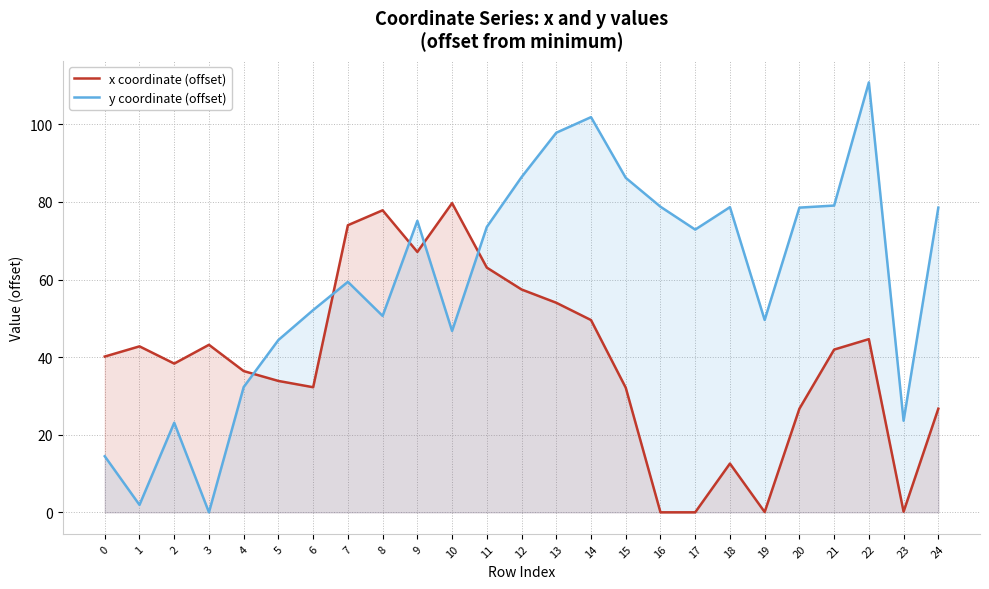

Is the value of y coordinate (offset) at 4 greater than the value of x coordinate (offset) at 15?

Yes